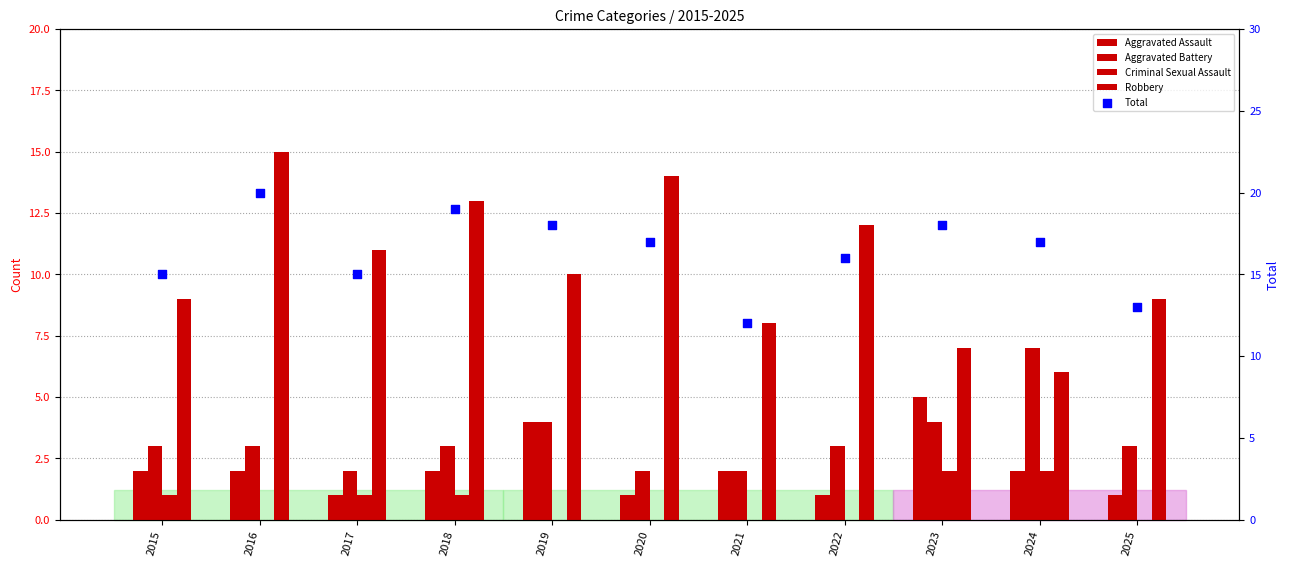

At which category is the sum across all series the highest?

2016